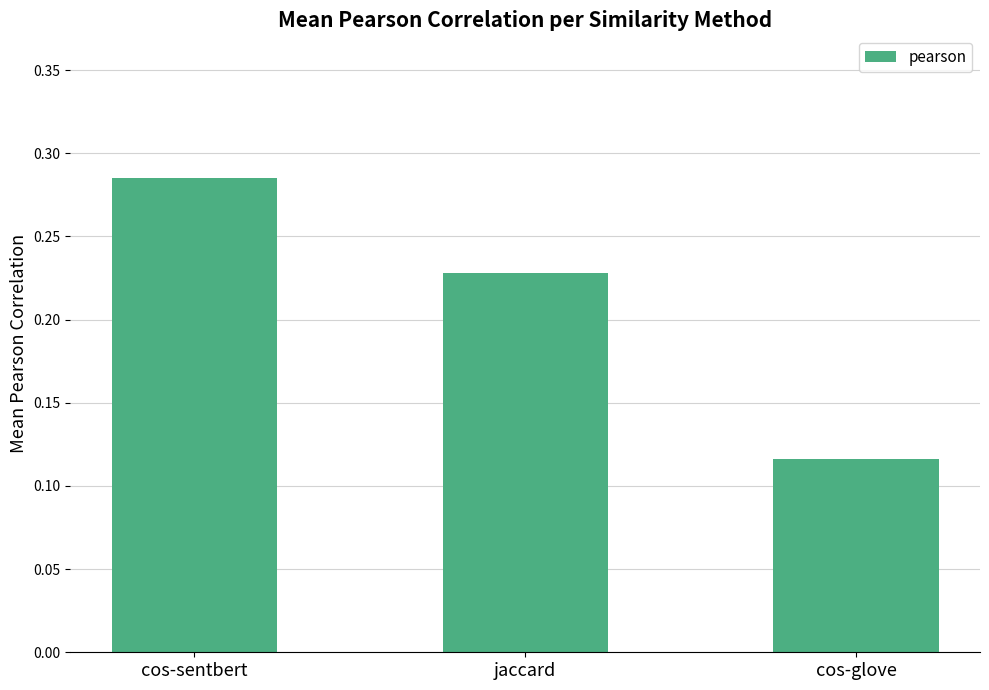

List the labels in order of value, smallest first.

cos-glove, jaccard, cos-sentbert